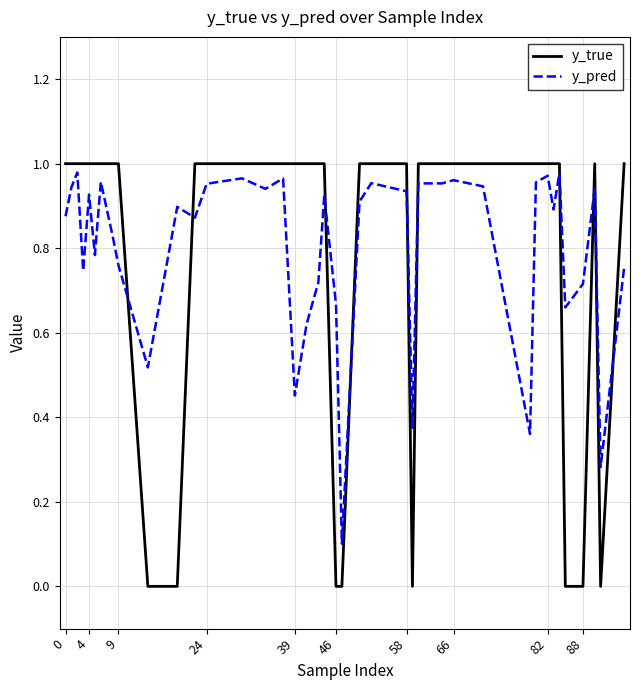

Which series has the widest spread of values?

y_true